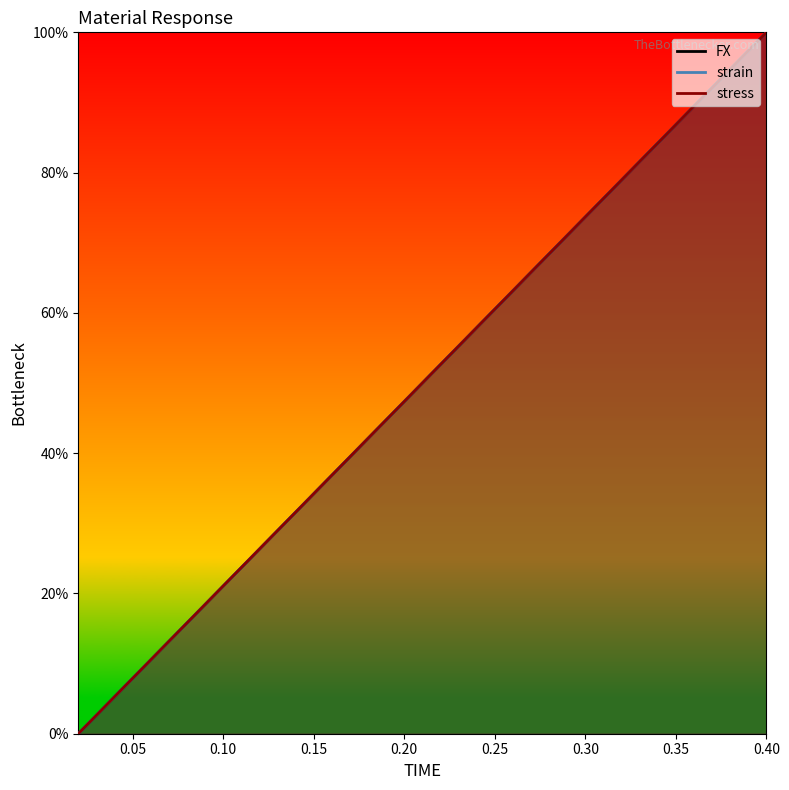

Where does the strain series first go above 52?

0.22